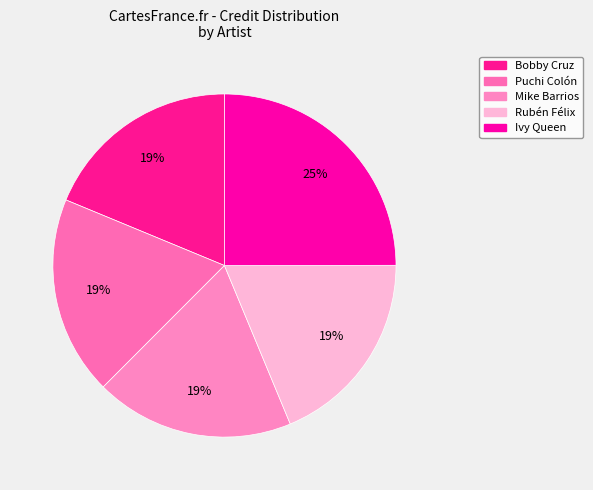

Is Bobby Cruz the majority of the pie?

No